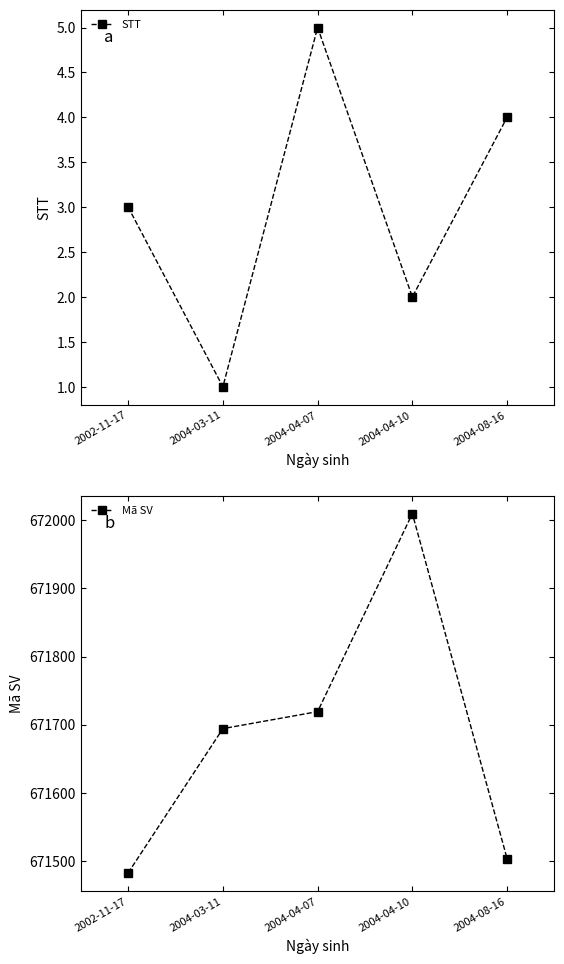

The value of Mã SV at 2004-08-16 is 1060197. True or false?

False